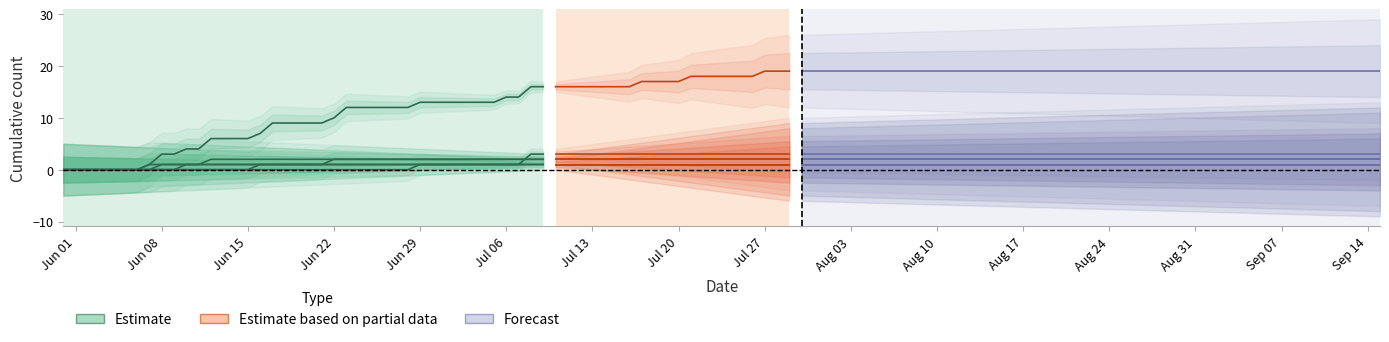

At which category does the chart reach its minimum across all series?

Jun 01